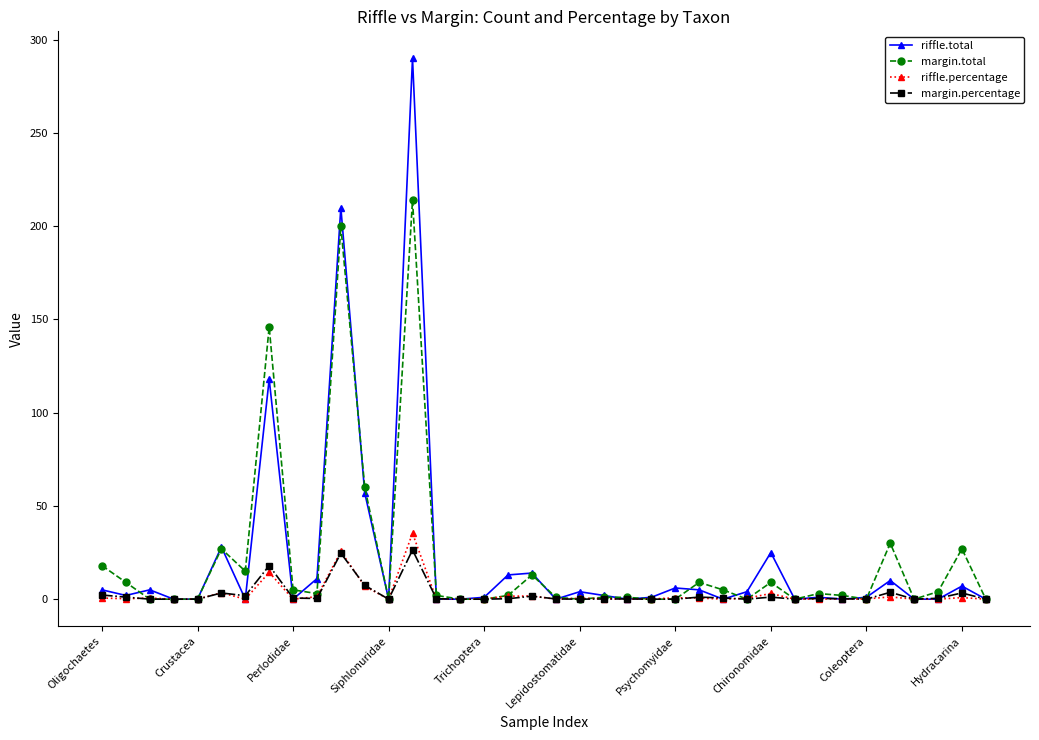

Is this an area chart (filled region under the line)?

No